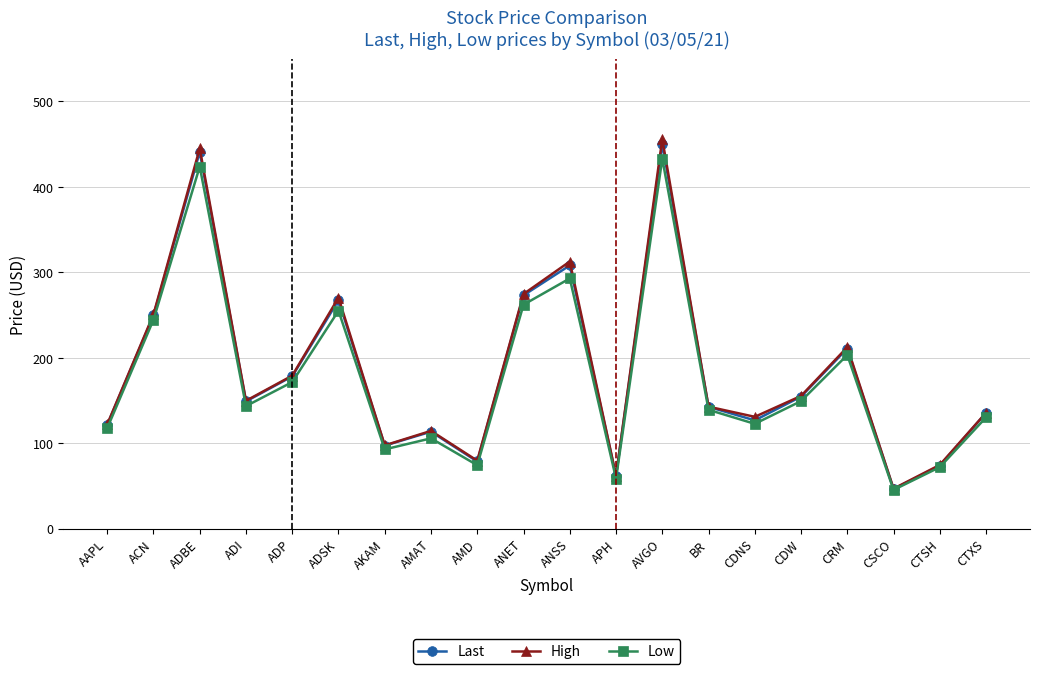

Which series has the largest range (max minus min)?

High